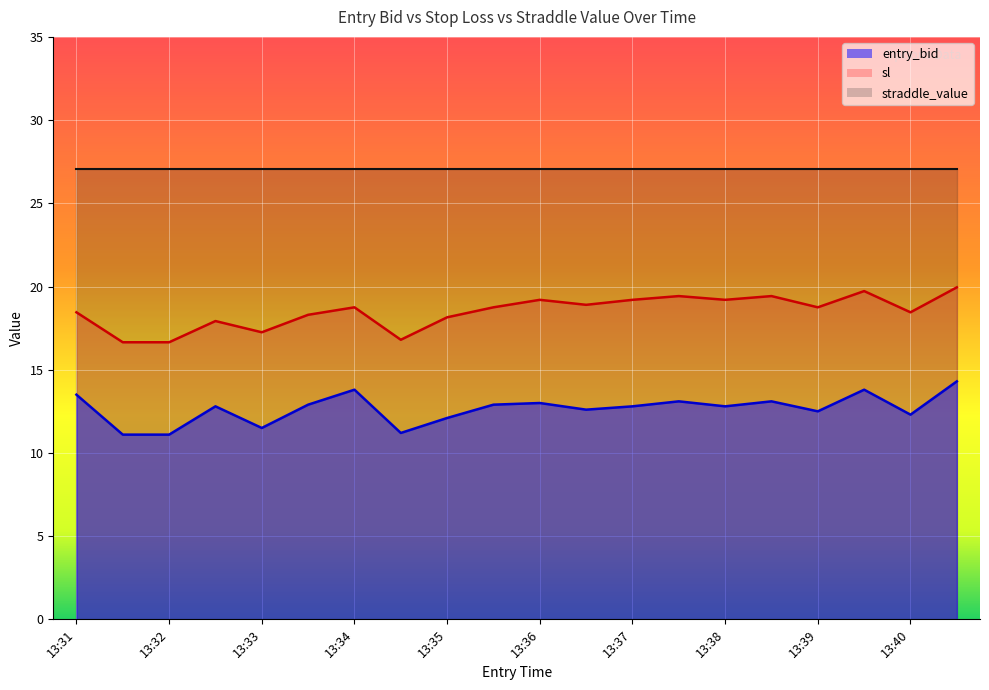

How many distinct data groups are displayed?

3